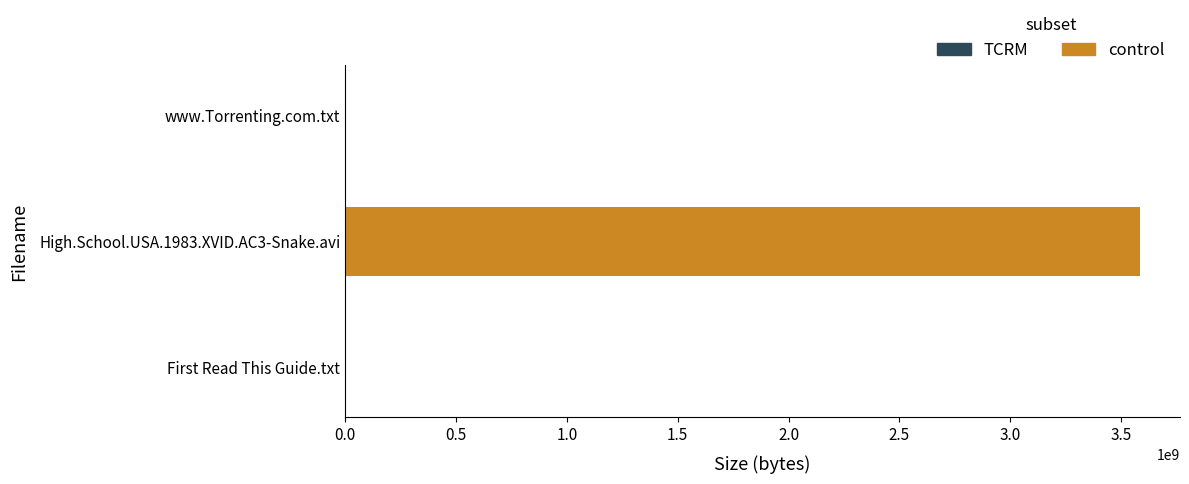

What is the maximum value shown in the chart?

3586297692.2